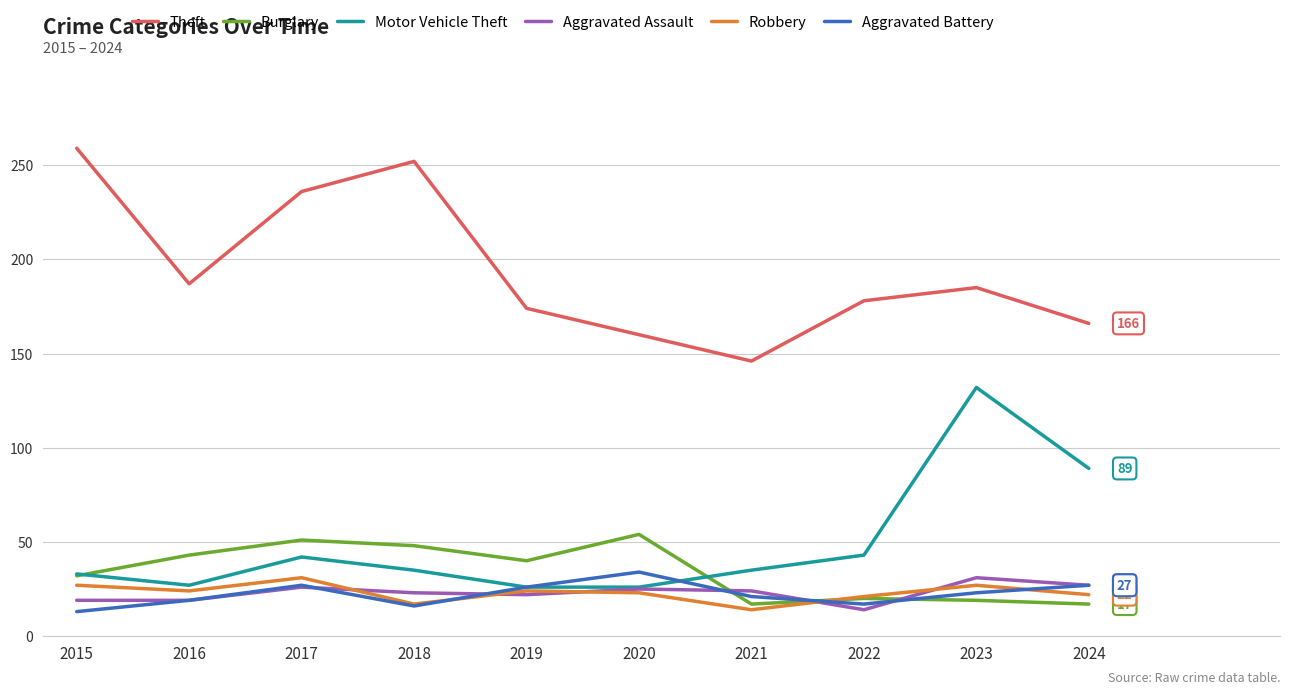

The value of Theft at 2023 is 185. True or false?

True